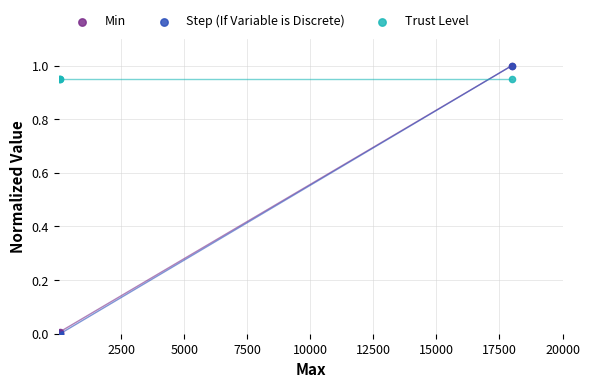

Which series contains the lowest Y value?

Step (If Variable is Discrete)